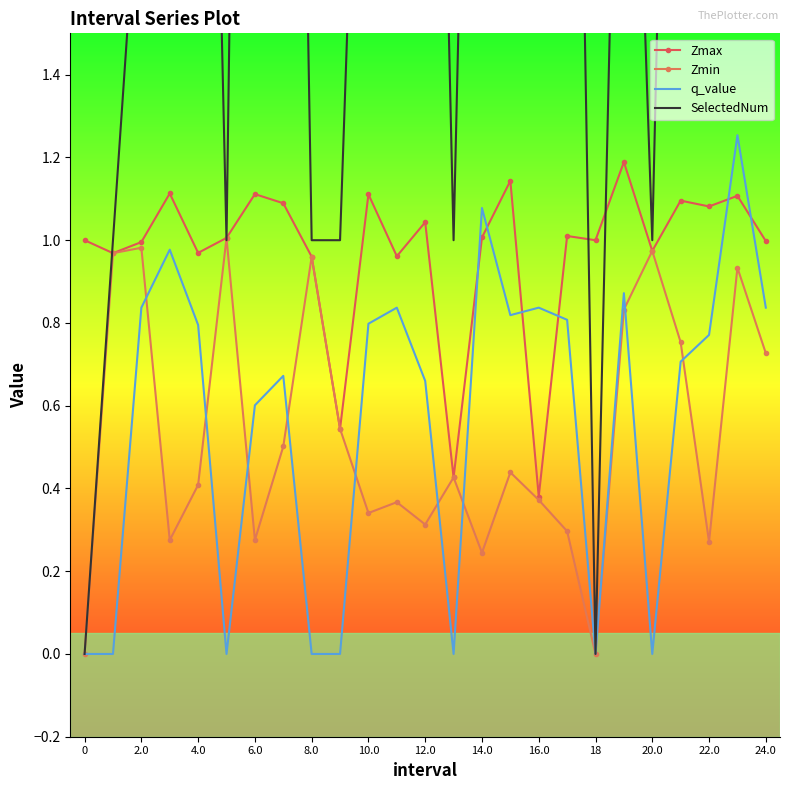

True or false: Zmin and Zmax cross at least once.

False